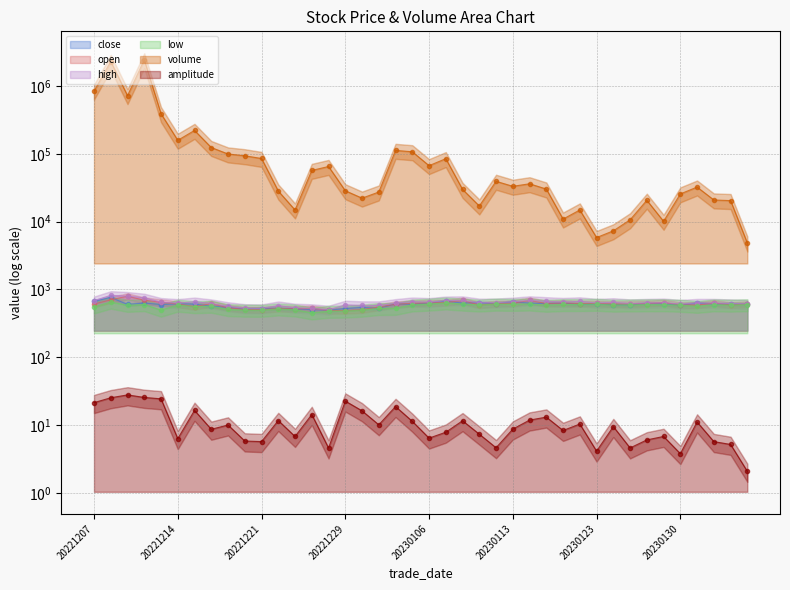

What are all the series names shown in the legend?

close, open, high, low, volume, amplitude